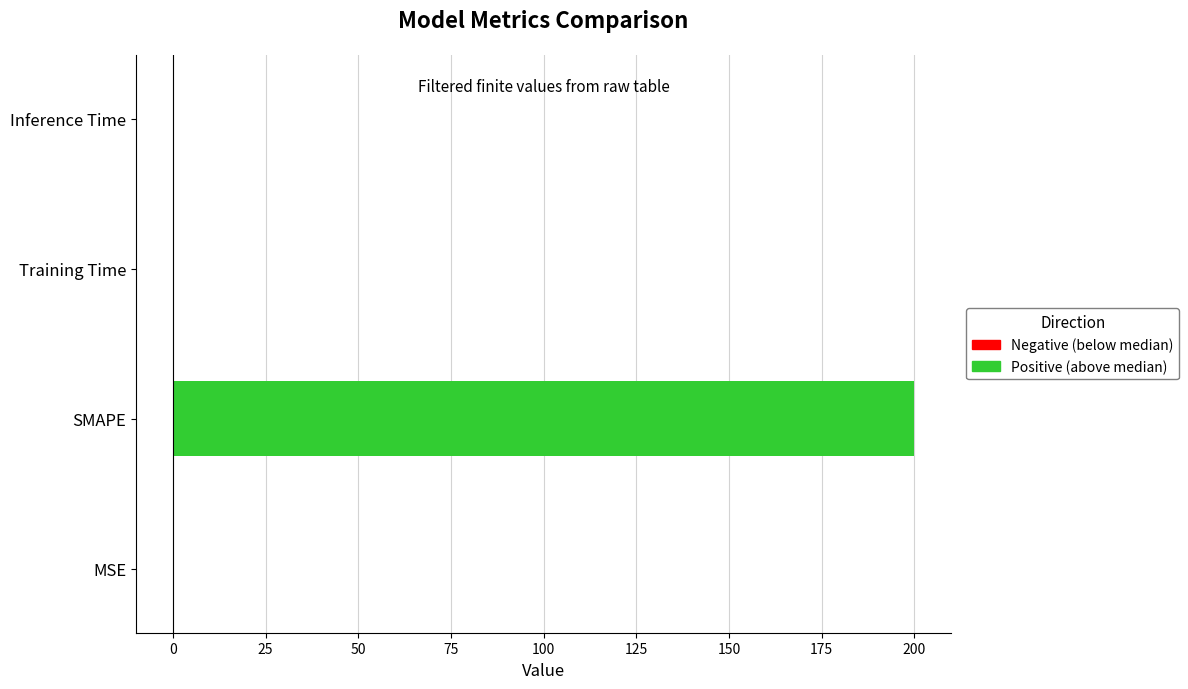

The chart shows a value of 284.8 at SMAPE. True or false?

False